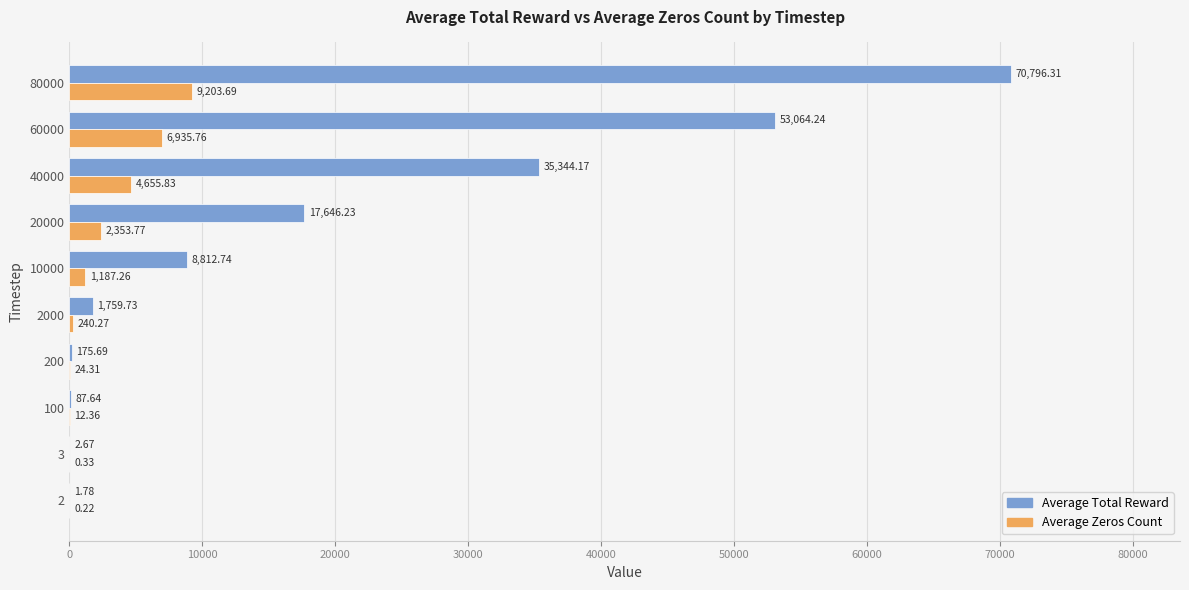

Between 100 and 10000, which series saw the biggest shift?

Average Total Reward